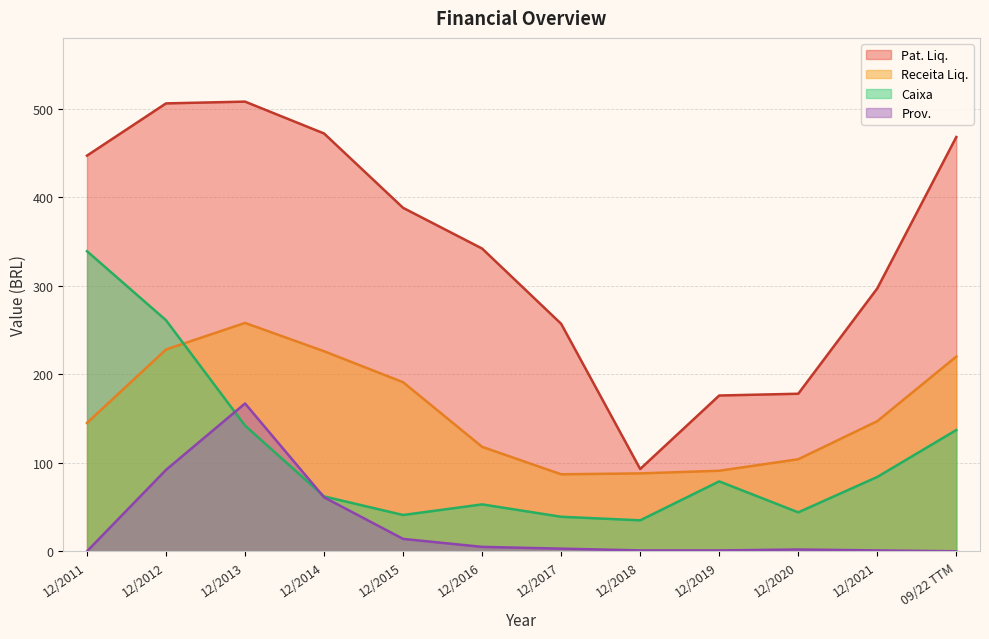

Reading left to right, list all the values displayed in this chart.

Pat. Liq.: 447	506	508	472	388	342	257	93	176	178	297	468
Receita Liq.: 145	228	258	226	191	118	87	88	91	104	147	220
Caixa: 339	261	142	62	41	53	39	35	79	44	84	137
Prov.: 0	92	167	61	14	5	3	1	1	2	1	0